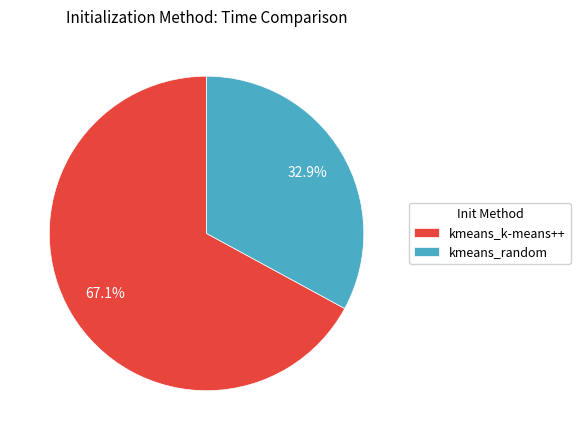

To the nearest percent, what portion does kmeans_k-means++ represent?

67%